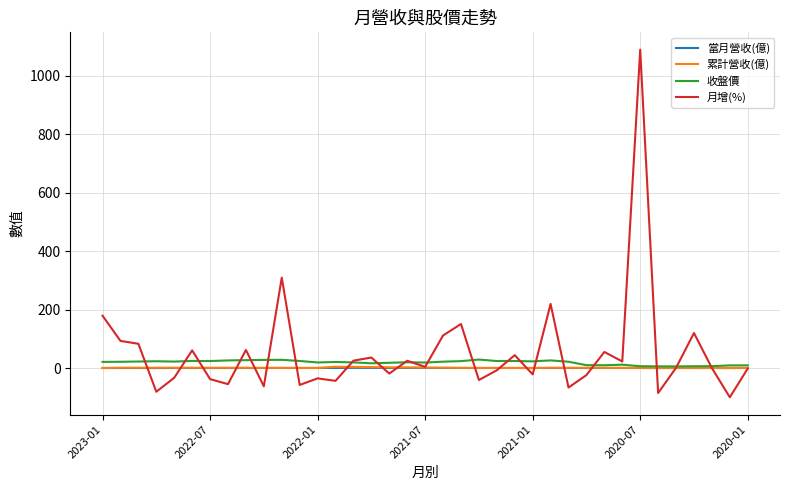

Which series has the largest range (max minus min)?

月增(%)